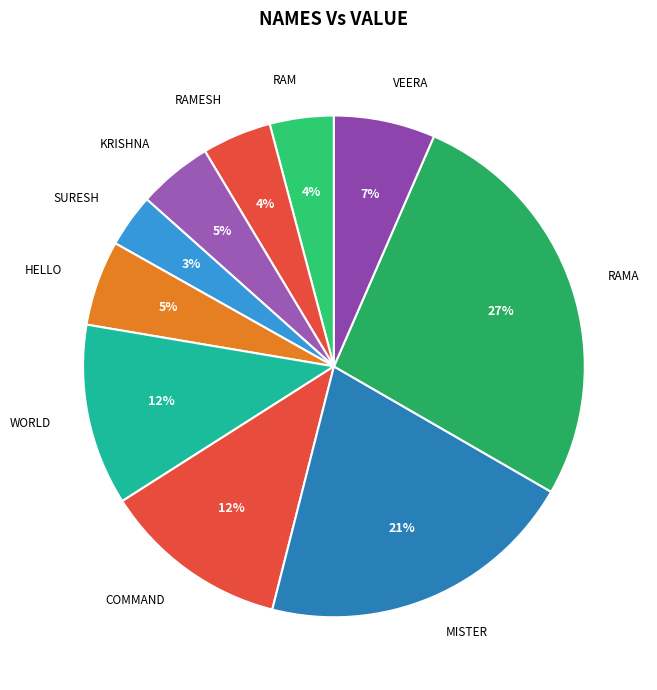

To the nearest percent, what is the difference between the RAM and HELLO slice percentages?

1%